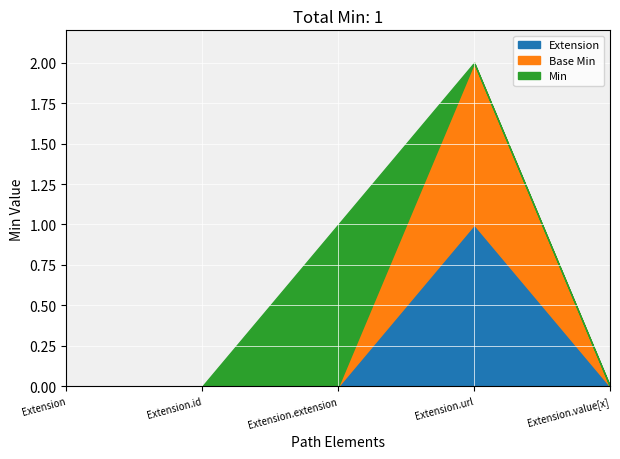

Does the chart display data point markers on the line(s)?

No